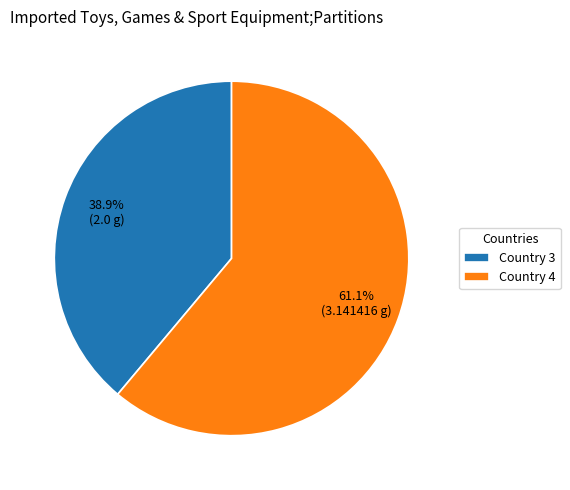

Between Country 4 and Country 3, which is larger?

Country 4